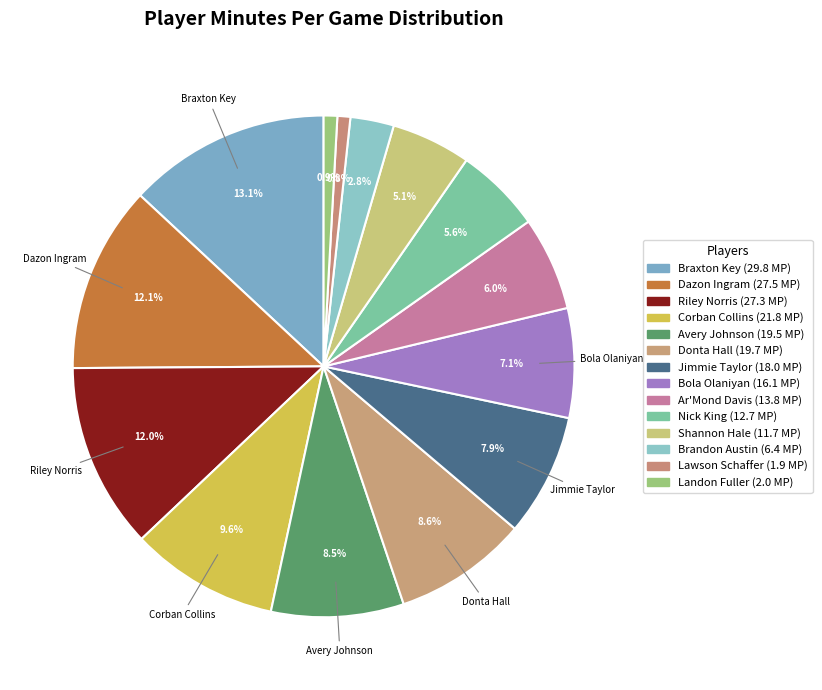

Count the number of slices in the pie.

14